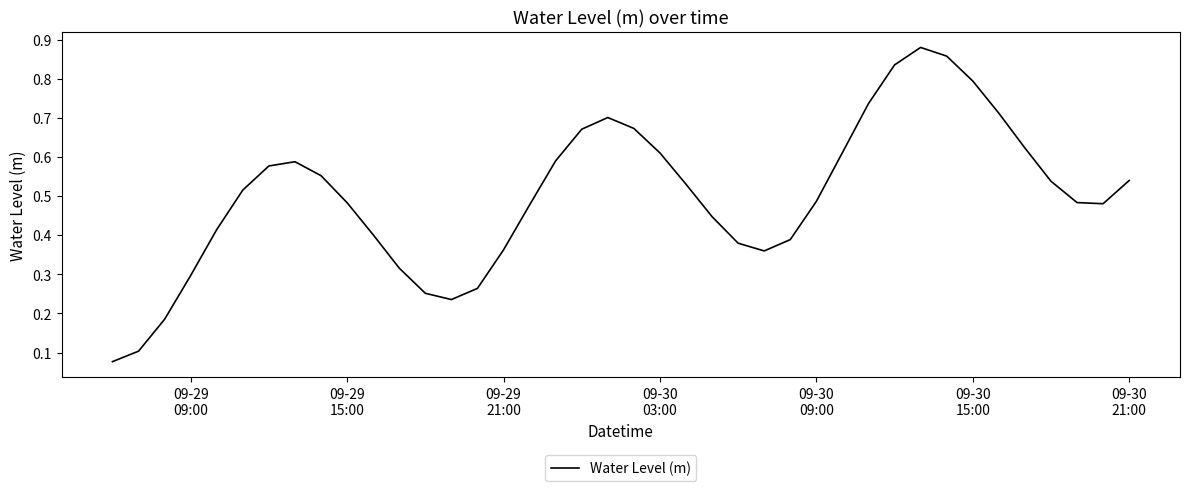

Does the chart have visible grid lines?

No